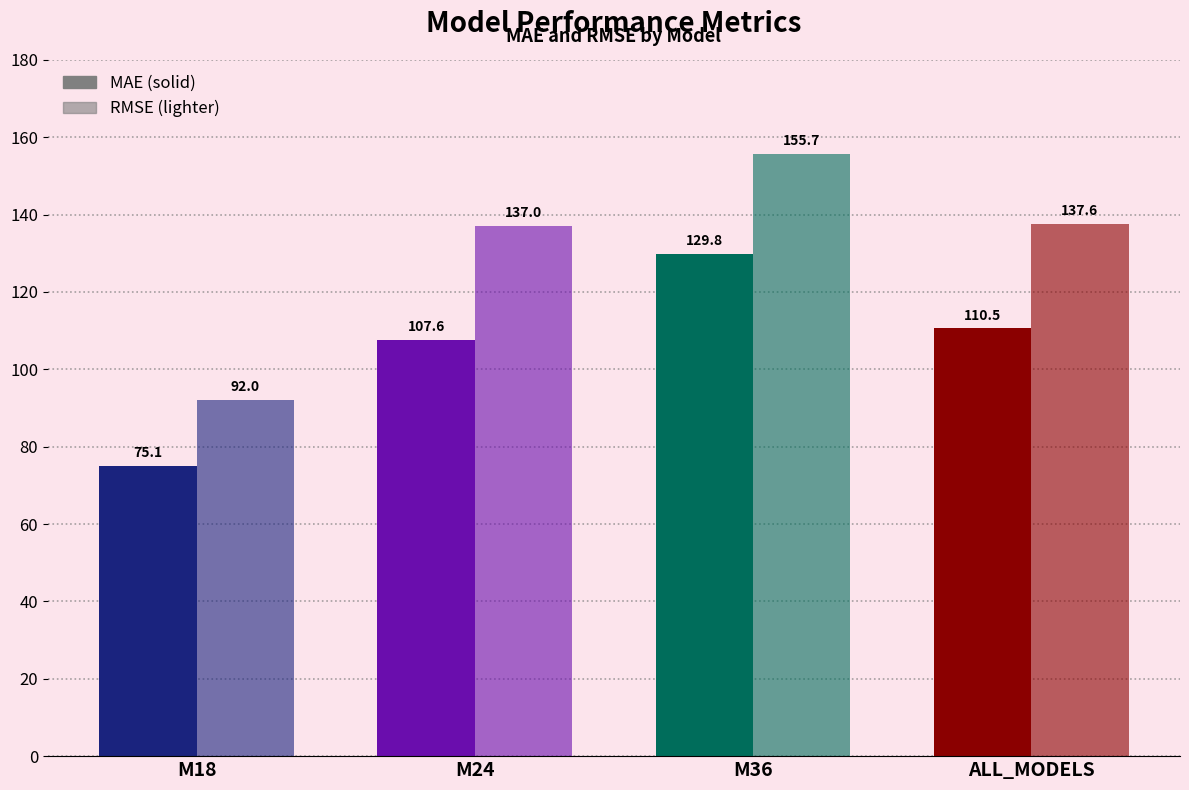

Which series changed the most between M18 and ALL_MODELS?

RMSE